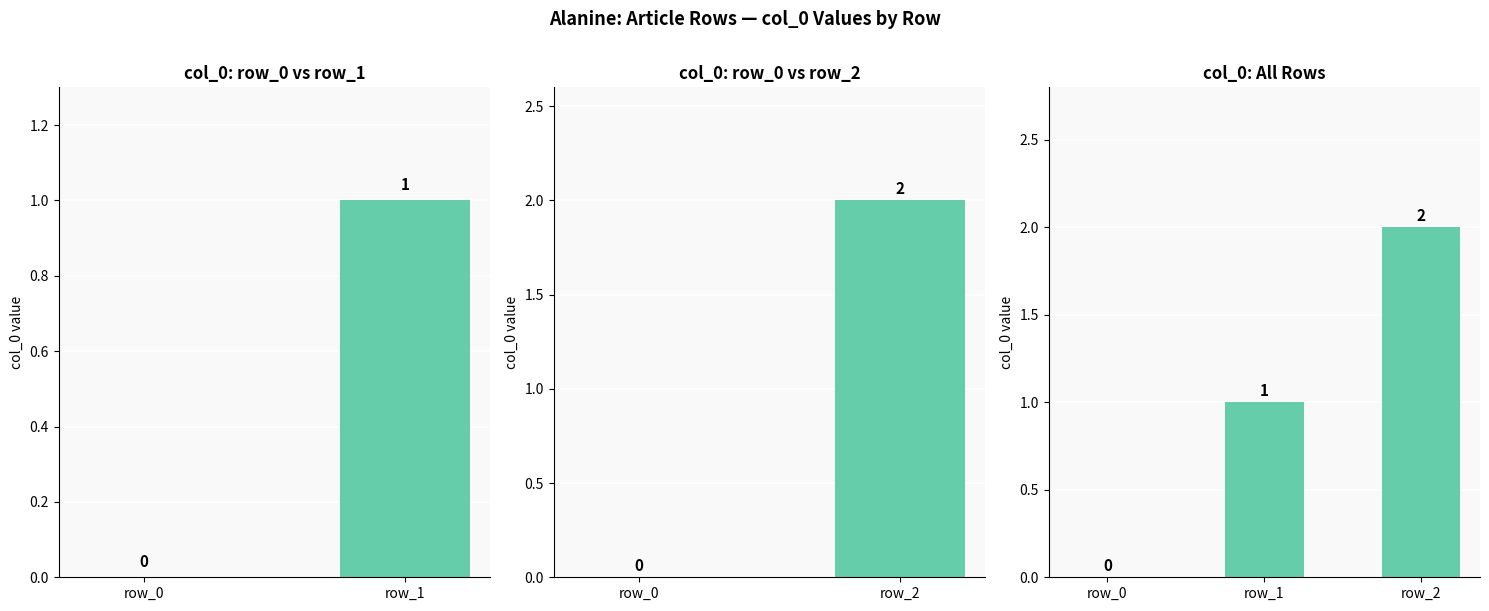

What position from the left is 2?

3